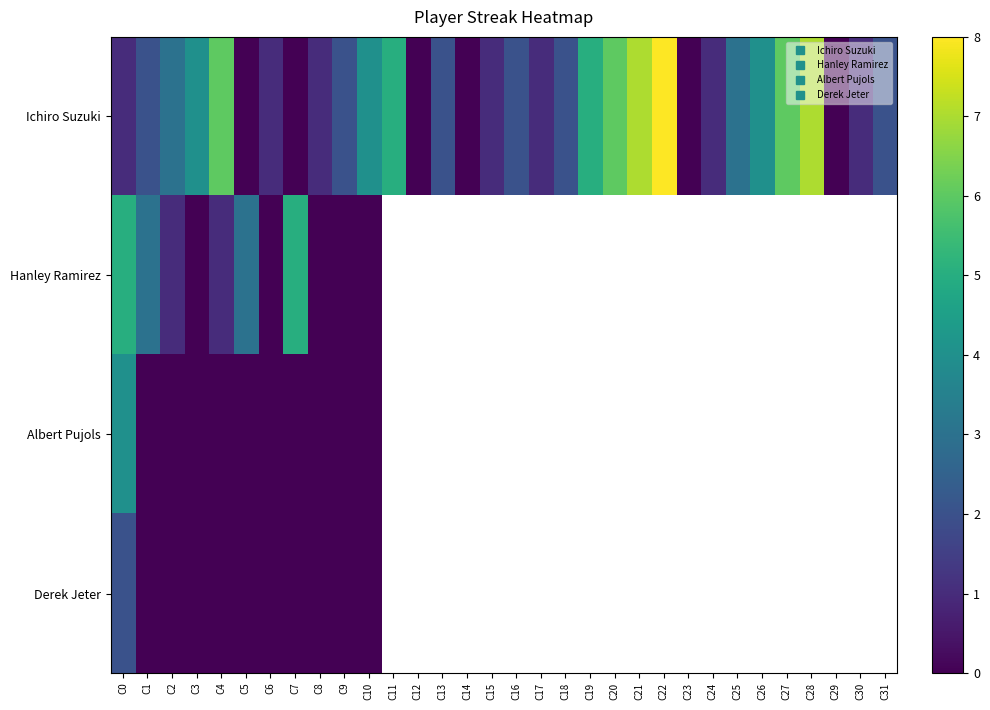

Which series has the widest spread of values?

Ichiro Suzuki